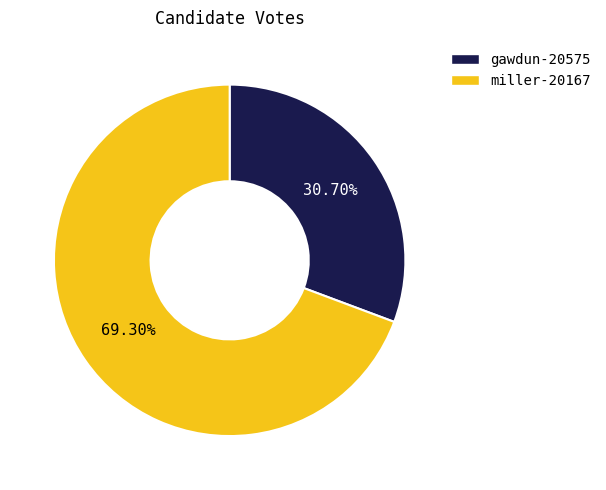

Which category has the biggest portion of the pie?

miller-20167